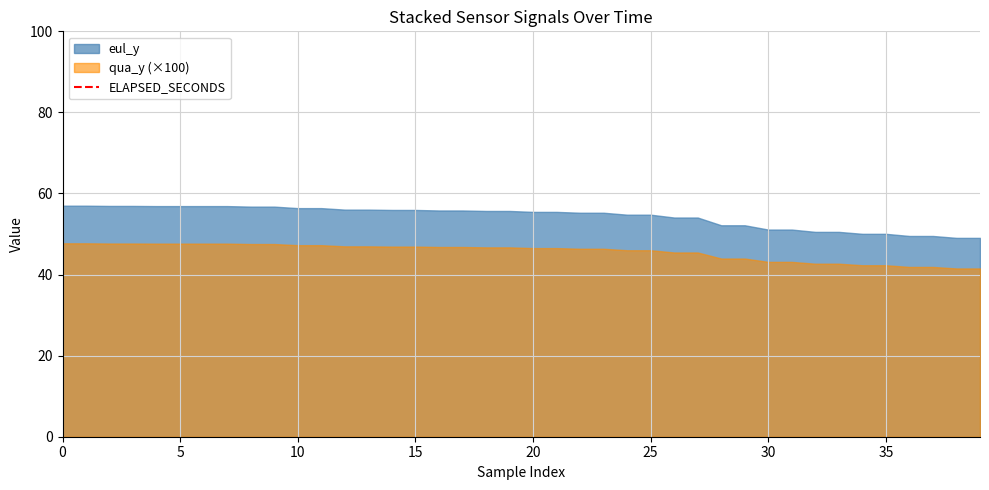

What is the greatest value displayed?

341.4